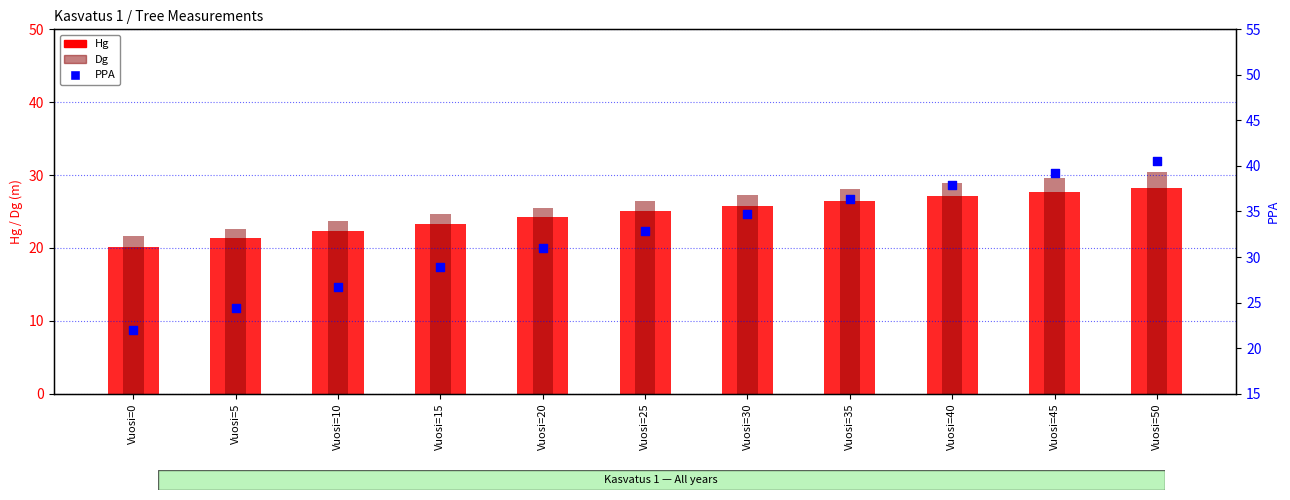

Which series contains the highest Y value?

PPA